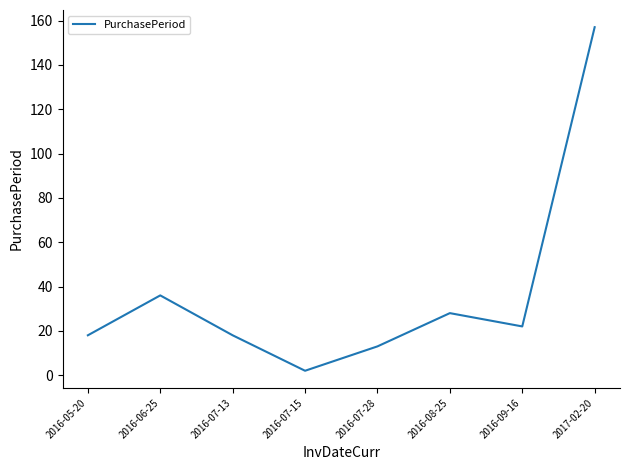

At which category does the chart reach its peak across all series?

2017-02-20